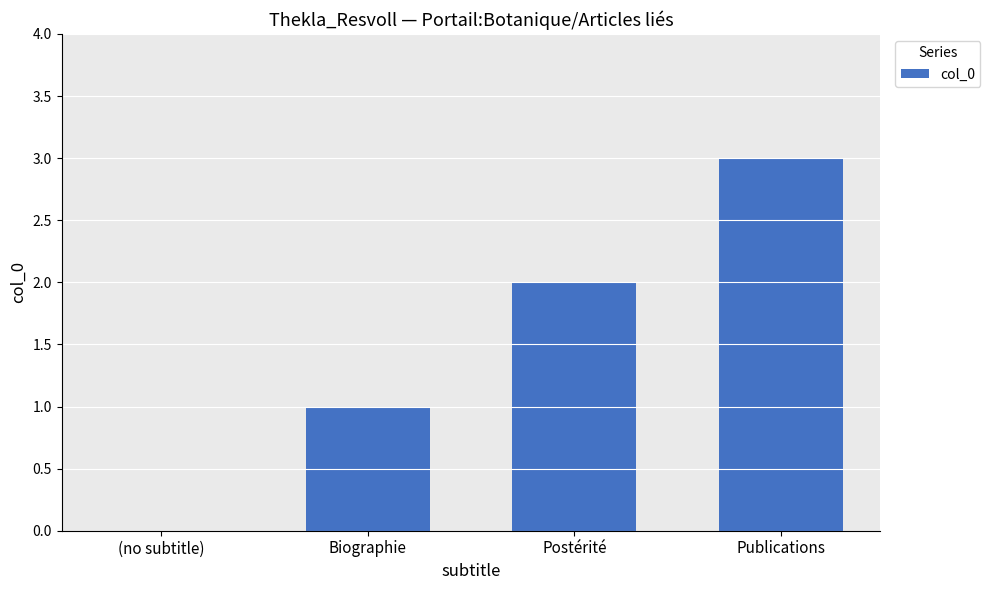

Which has a higher value, Publications or (no subtitle)?

Publications